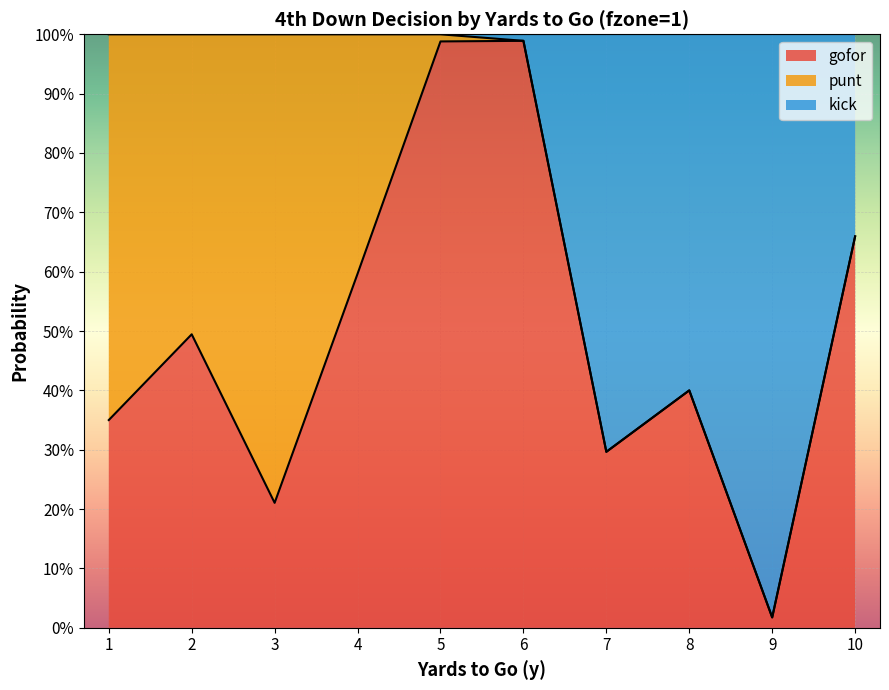

Does the chart display data point markers on the line(s)?

No